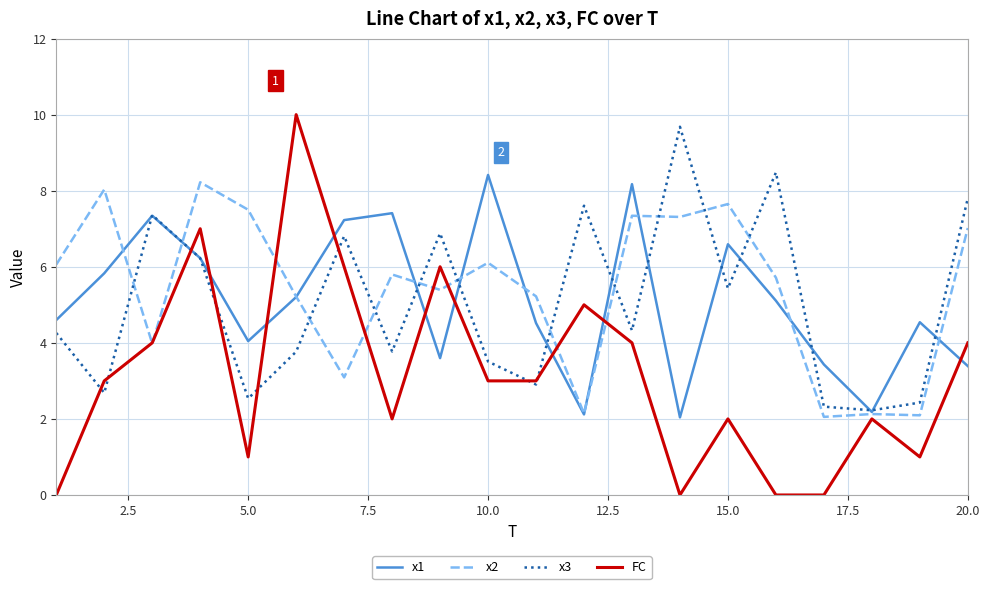

Which series has the largest range (max minus min)?

FC